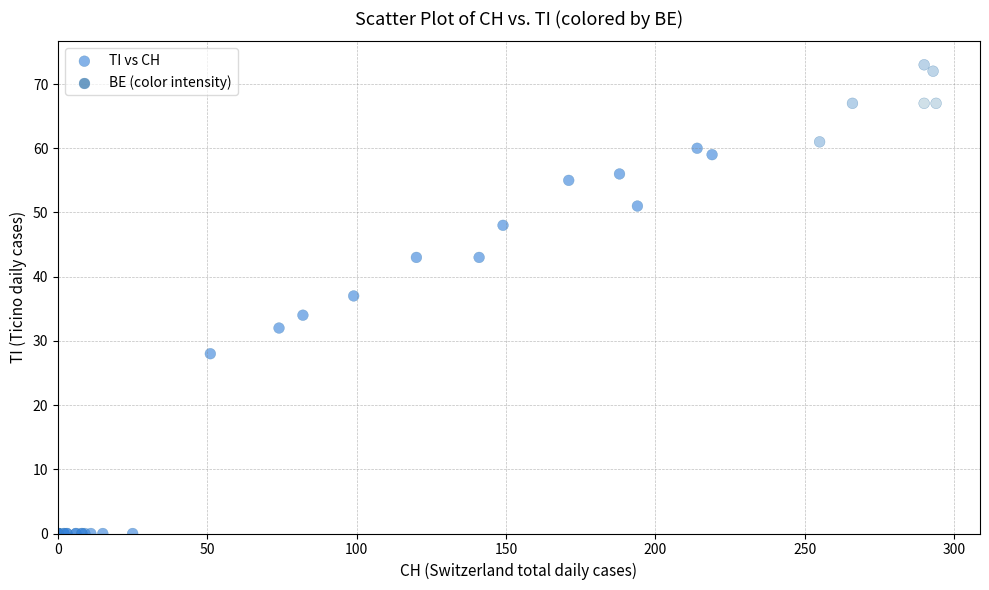

What Y value in the scatter plot is closest to 36?

37